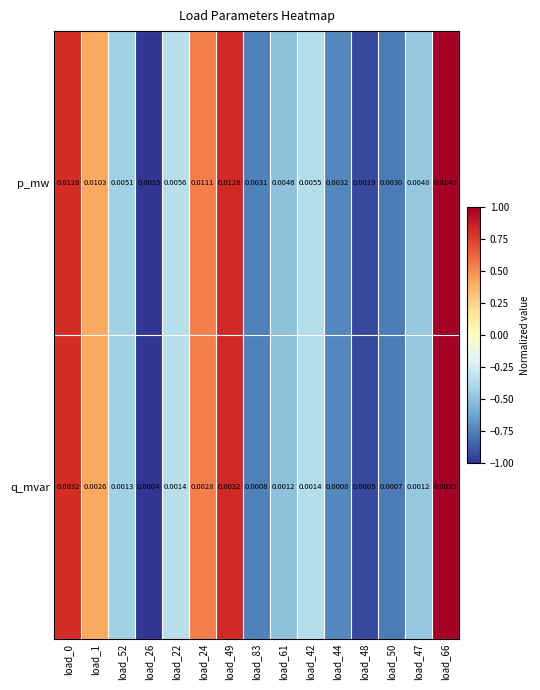

Is the value of q_mvar at load_22 greater than the value of p_mw at load_0?

No